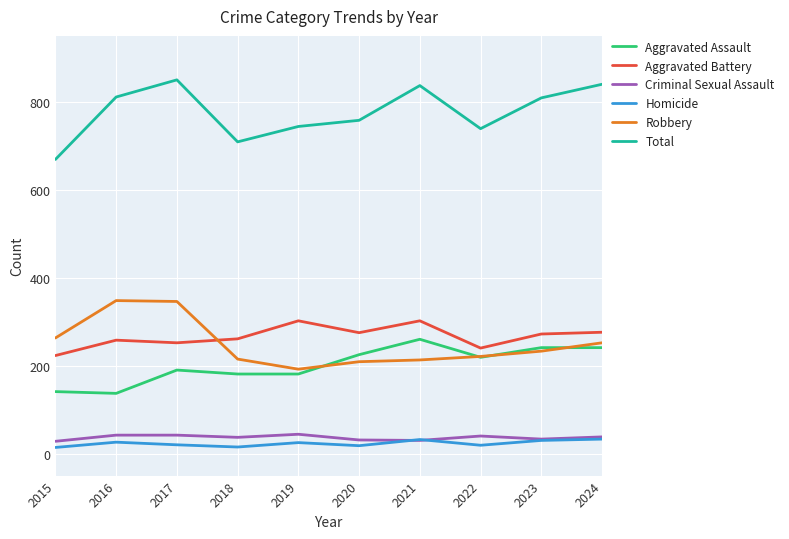

Which series has the largest total across all categories?

Total